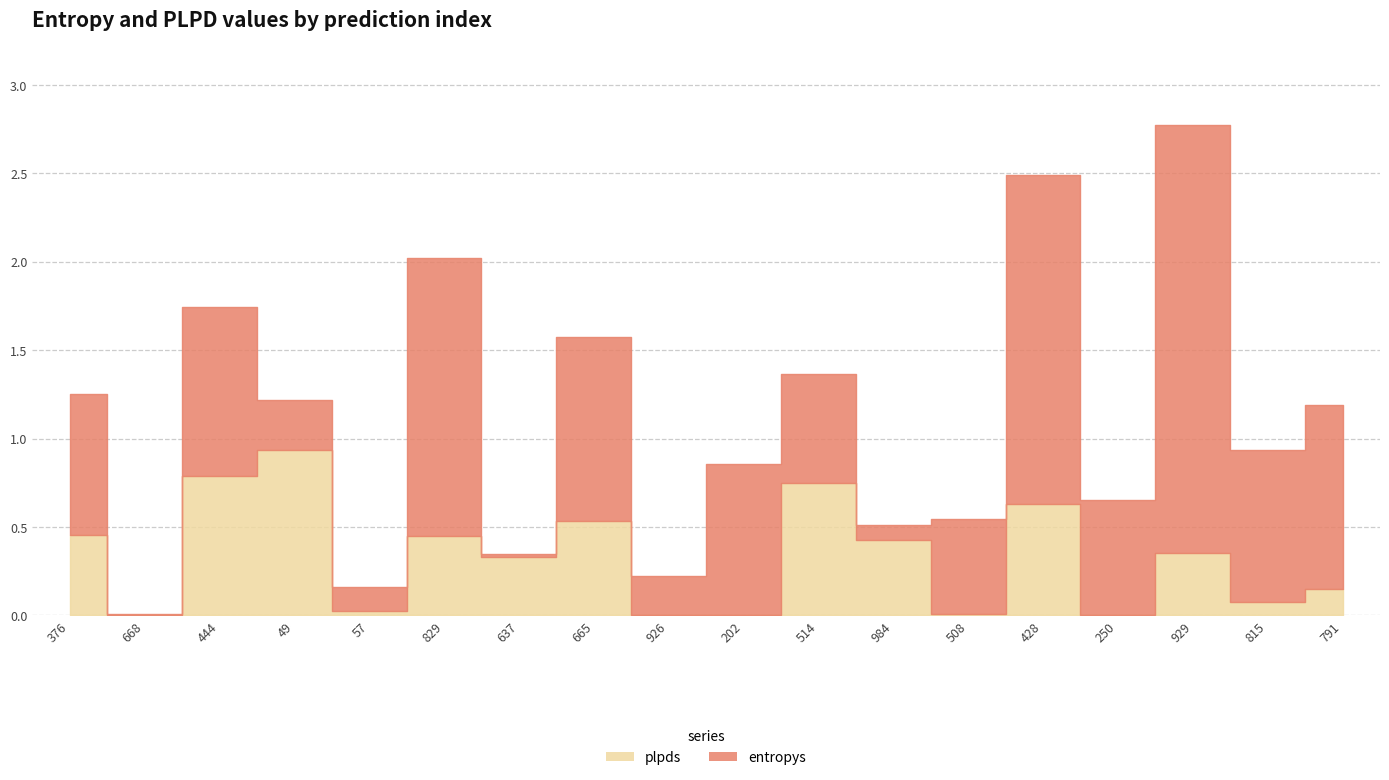

What is the difference between the second highest and second lowest values in the entropys series?

1.8